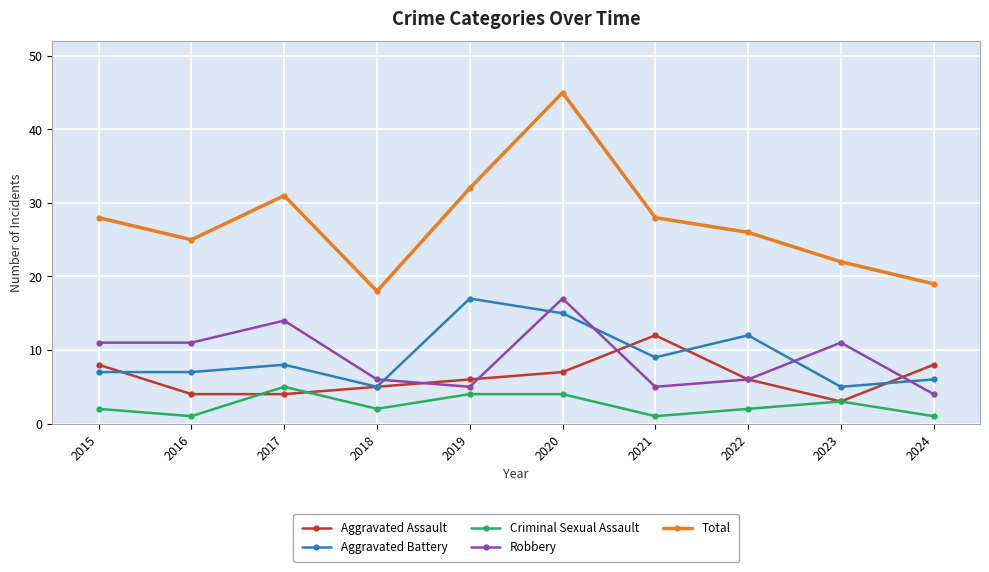

True or false: Robbery and Aggravated Battery intersect in this chart.

True